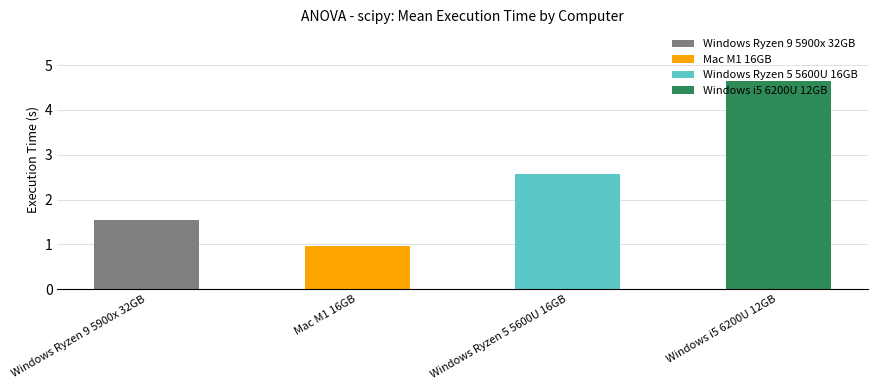

Which label corresponds to the largest value in the chart?

Windows i5 6200U 12GB